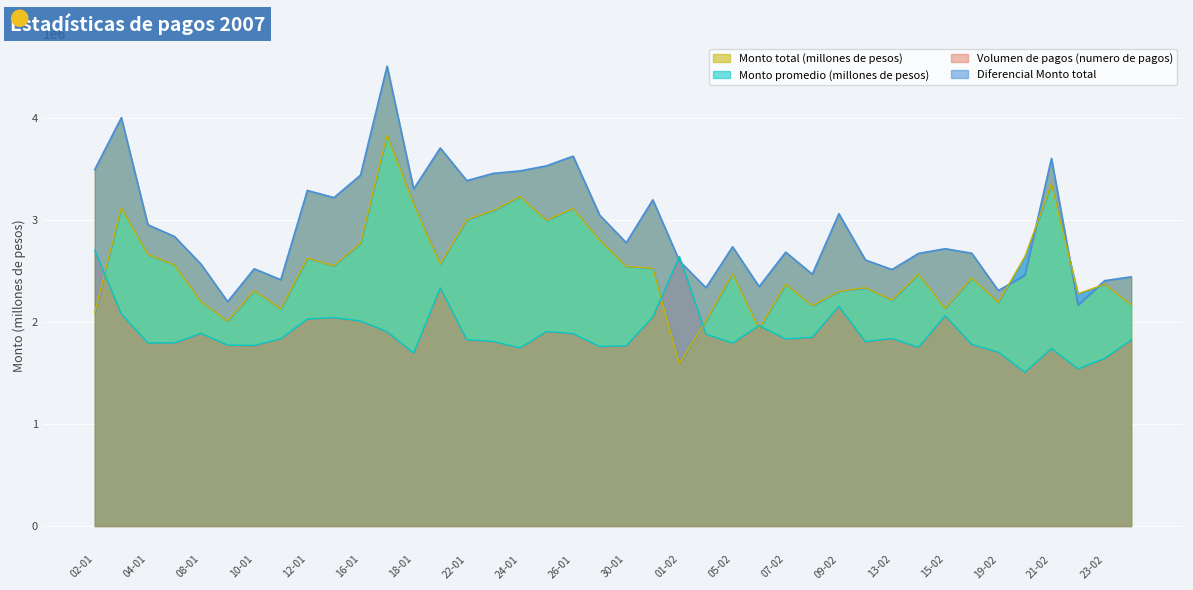

What is the maximum value for Monto total (millones de pesos)?

4506887.0